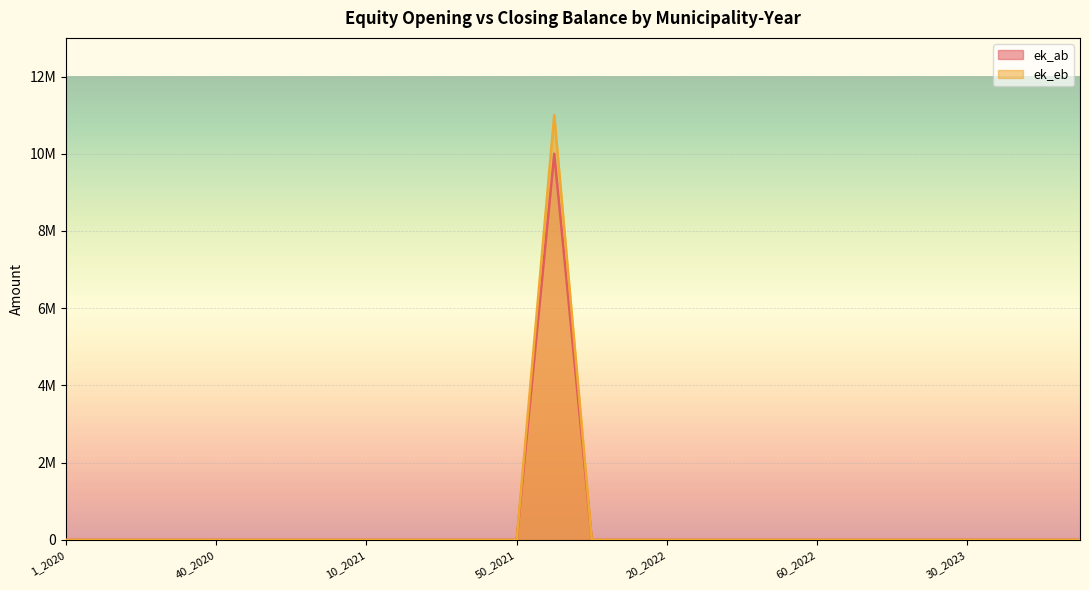

Does the chart display data point markers on the line(s)?

No